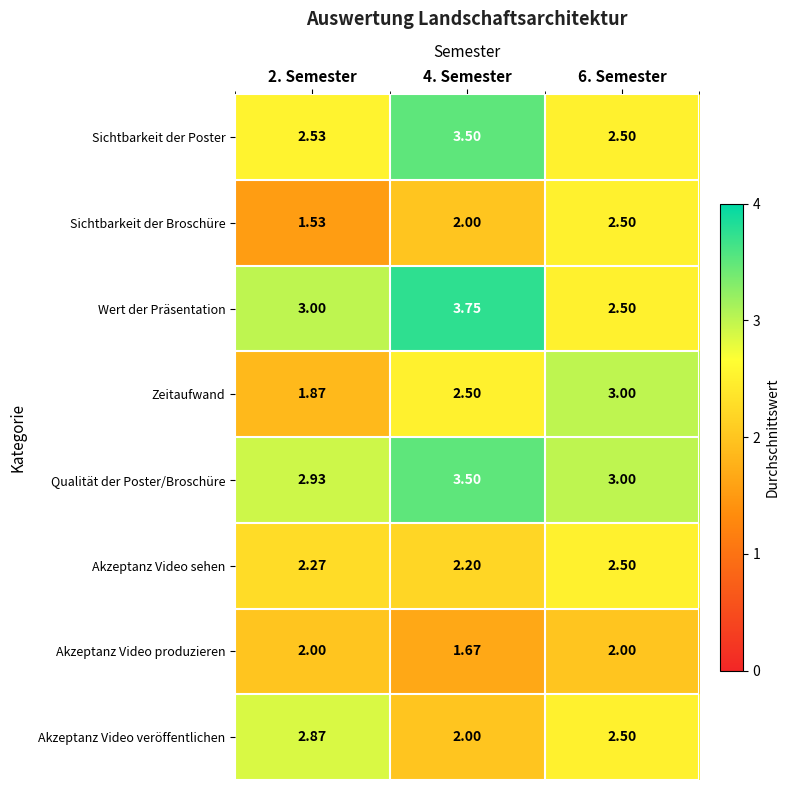

Between 4. Semester and 6. Semester, which series saw the biggest shift?

Wert der Präsentation